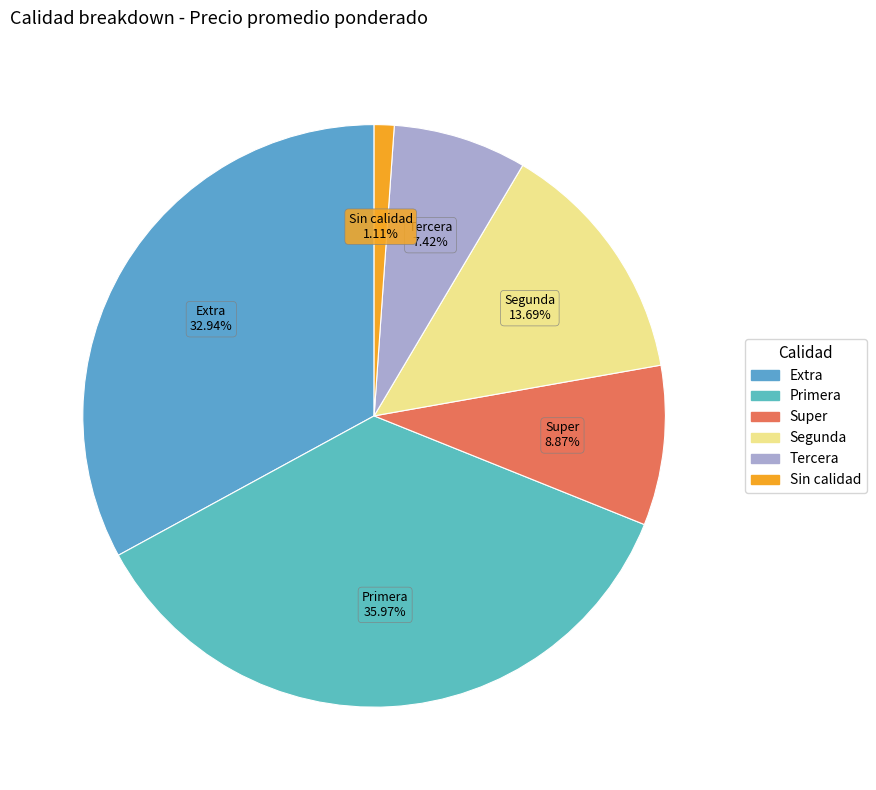

Which category has the smallest portion of the pie?

Sin calidad